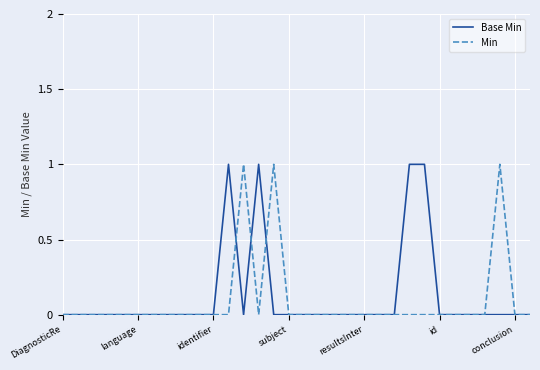

At which category does the chart reach its minimum across all series?

DiagnosticRe